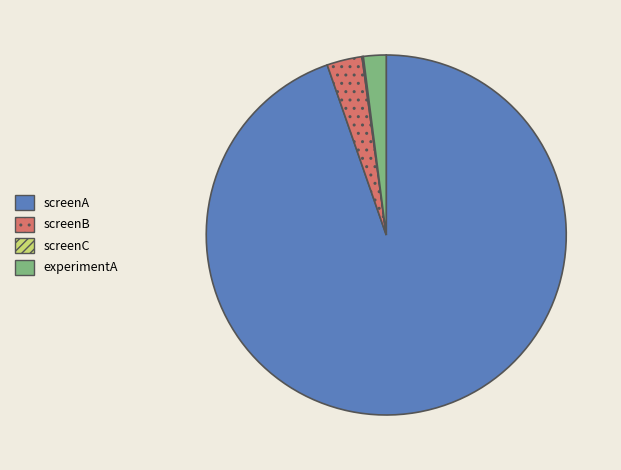

Which slice represents more than half of the pie?

screenA